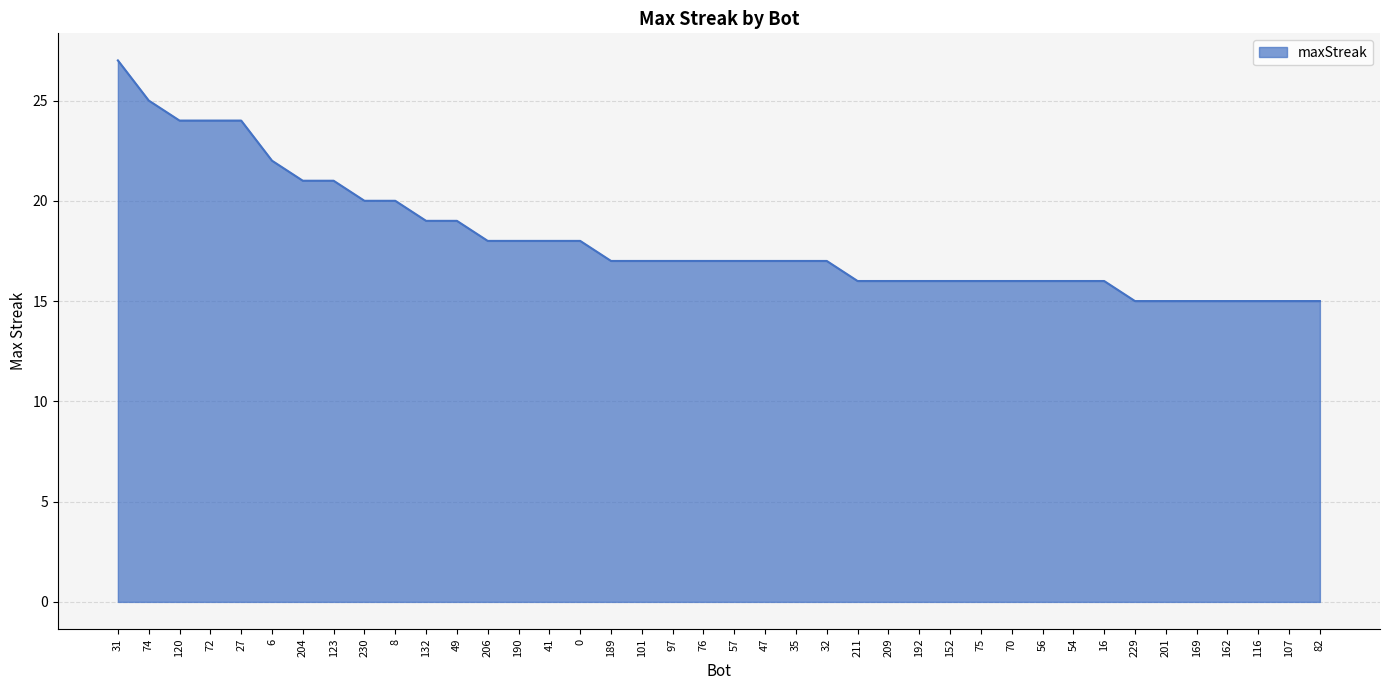

How many distinct data groups are displayed?

1